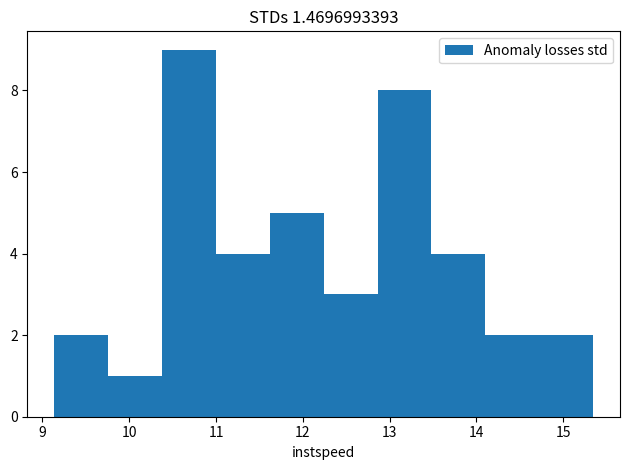

Reading left to right, transcribe this chart: for each bar, give the range it covers on the x-axis and its height. Neither the bar edges nor the heights are printed on the chart, so give them approximately, as read against the axes.

9.1 to 9.8: 2
9.8 to 10.4: 1
10.4 to 11.0: 9
11.0 to 11.6: 4
11.6 to 12.2: 5
12.2 to 12.9: 3
12.9 to 13.5: 8
13.5 to 14.1: 4
14.1 to 14.7: 2
14.7 to 15.3: 2